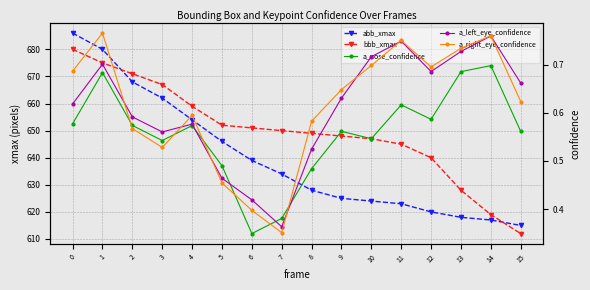

Which series has the largest range (max minus min)?

abb_xmax